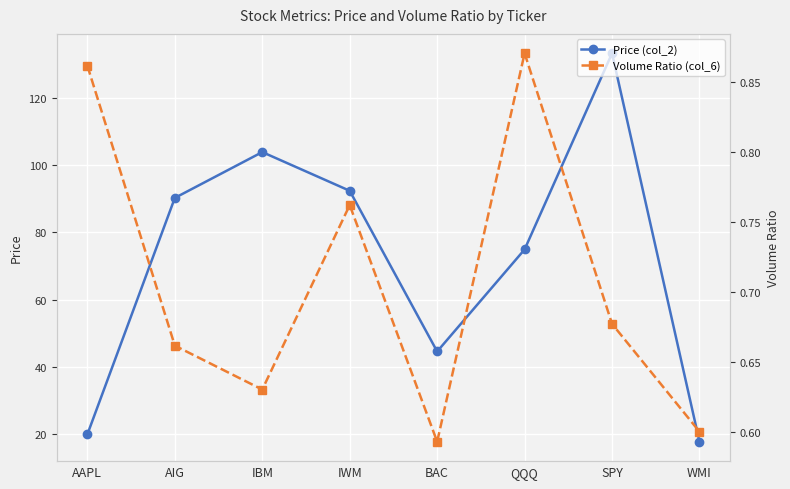

Between AIG and WMI, which series saw the biggest shift?

Price (col_2)